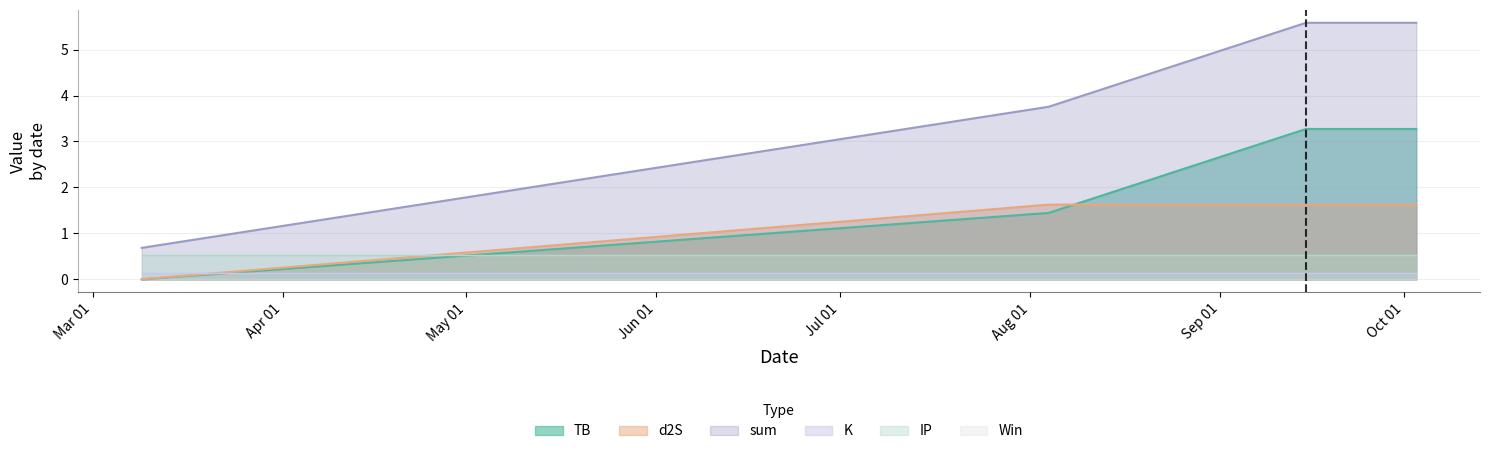

Read the d2S value at 2021-08-04.

1.6